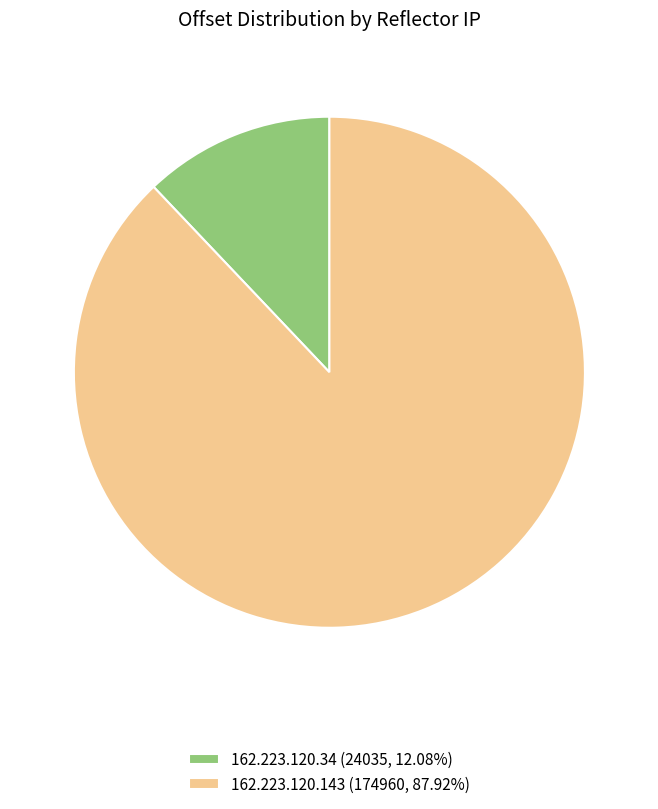

Rank the categories by value from highest to lowest.

162.223.120.143, 162.223.120.34